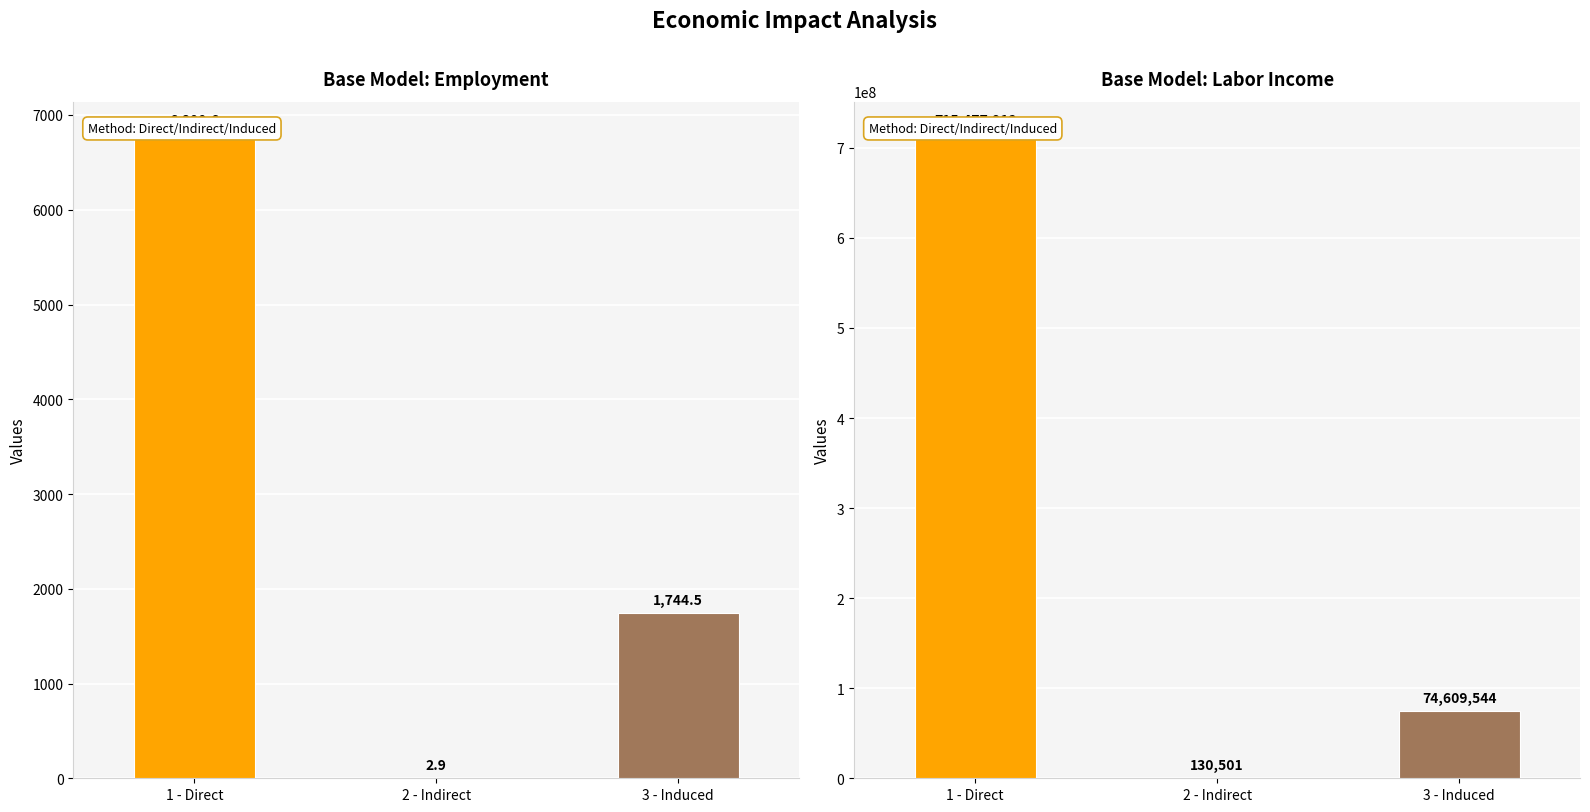

The Labor Income series shows 985341028.7 at 1 - Direct. True or false?

False